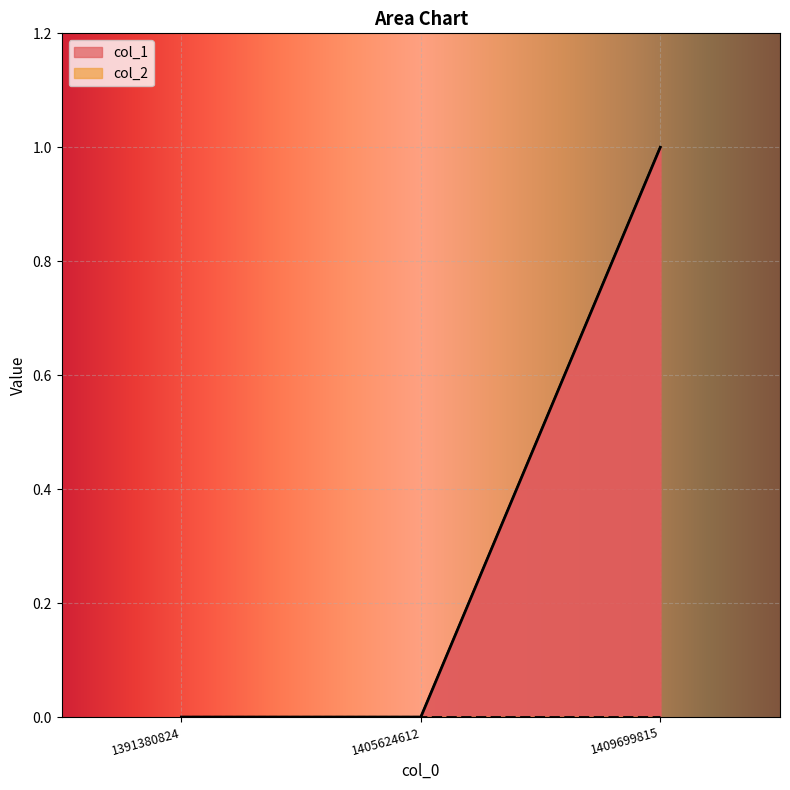

At which label is the value closest to 0?

1391380824